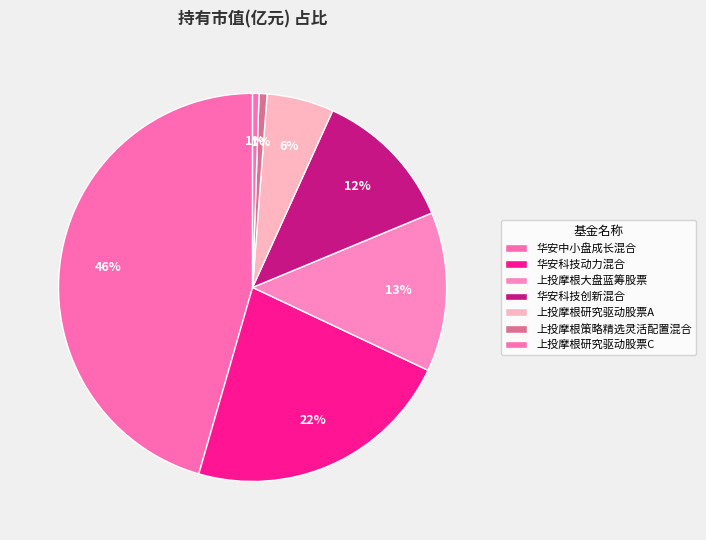

What percentage is the 上投摩根策略精选灵活配置混合 slice, to the nearest percent?

1%